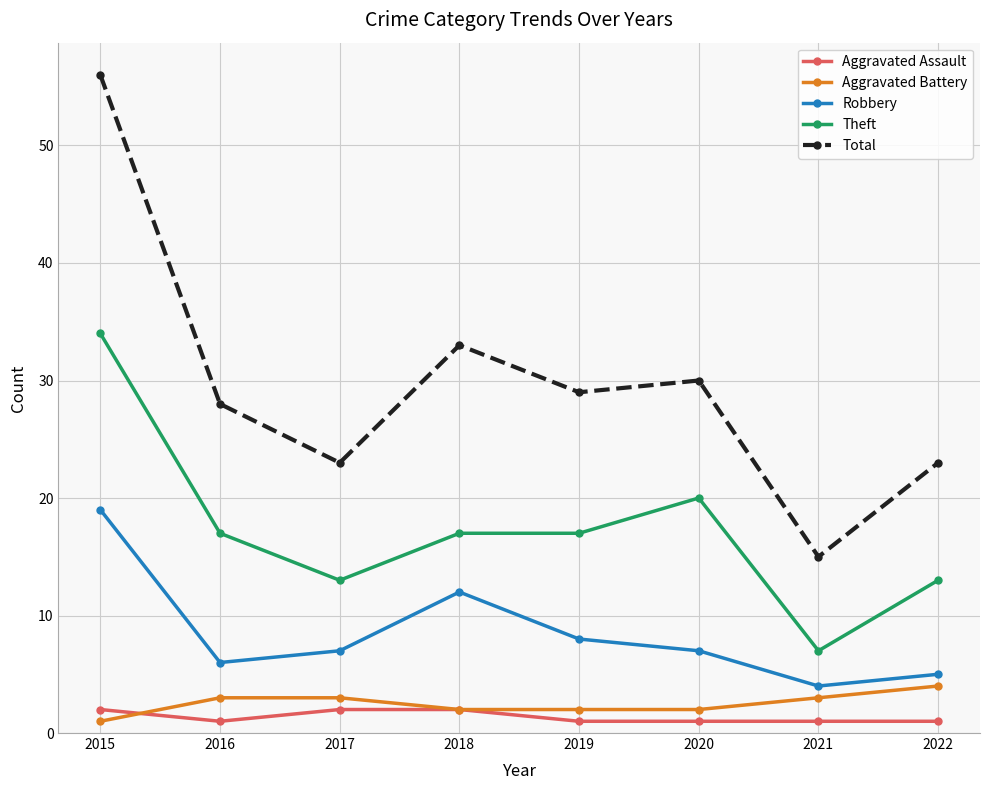

How many distinct data groups are displayed?

5